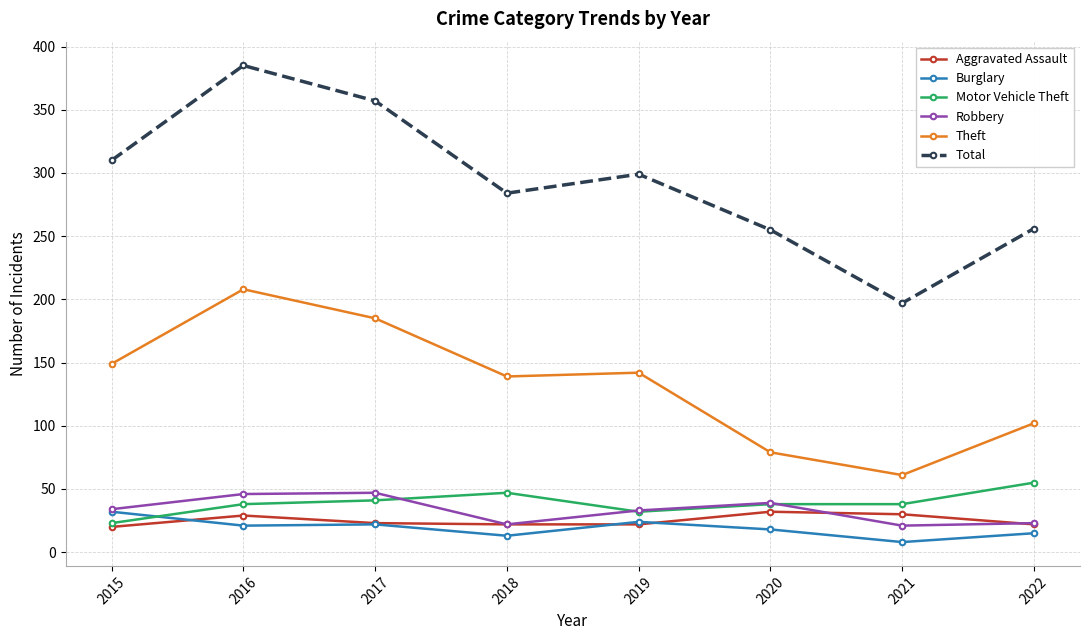

What is the spread (max minus min) of values at 2015?

290